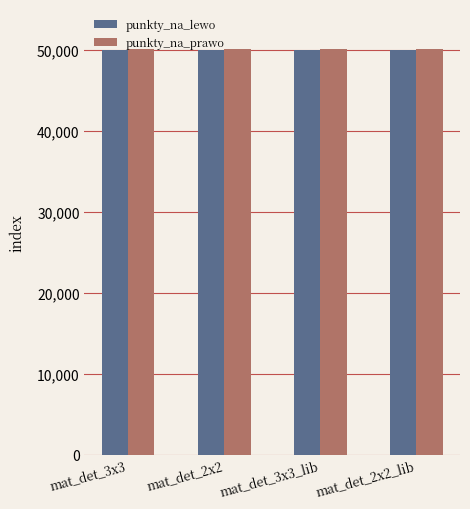

The punkty_na_prawo series shows 87498 at mat_det_3x3_lib. True or false?

False